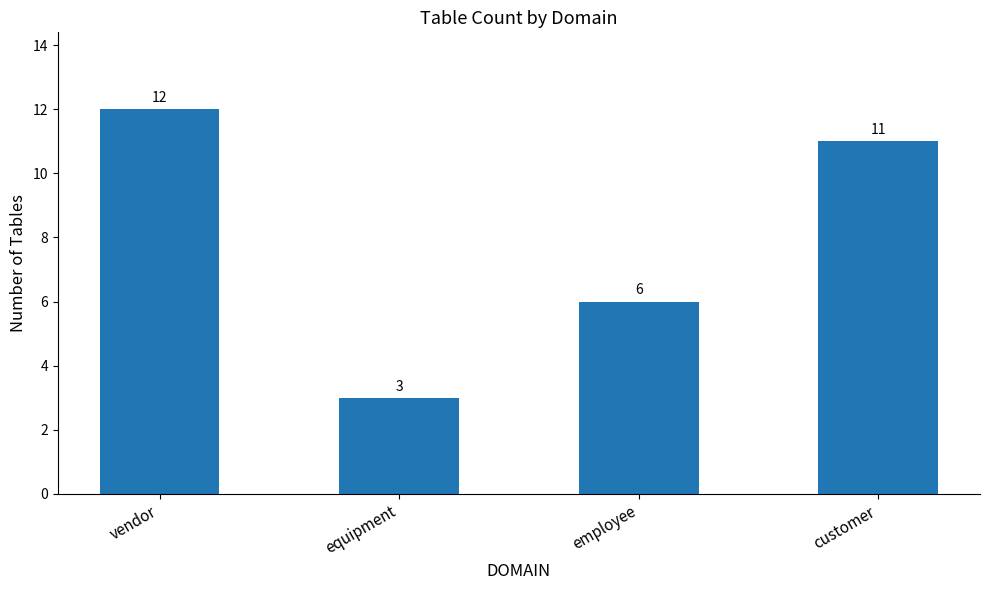

Count the number of data series in this chart.

1